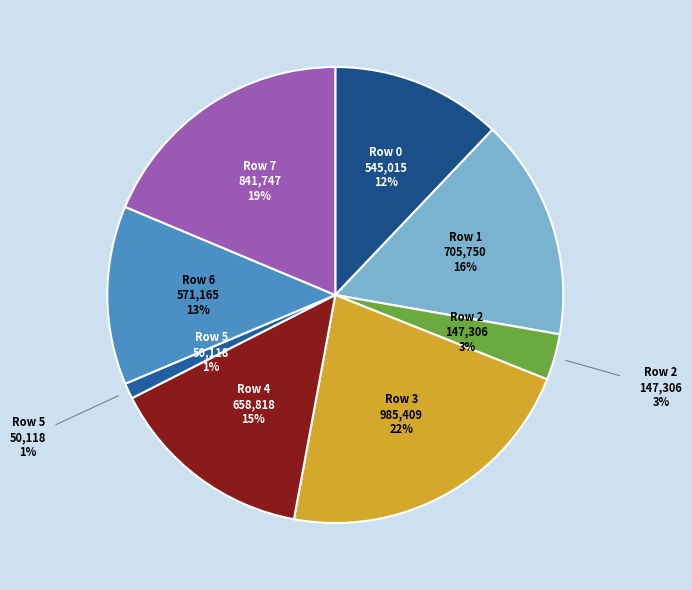

To the nearest percent, what is the average slice percentage?

12%